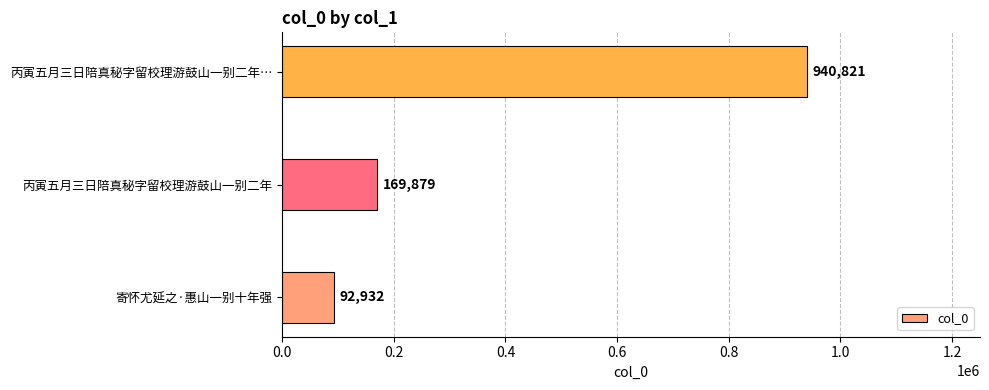

What is the ratio of the value at 丙寅五月三日陪真秘字留校理游鼓山一别二年 to the value at 寄怀尤延之·惠山一别十年强?

1.8